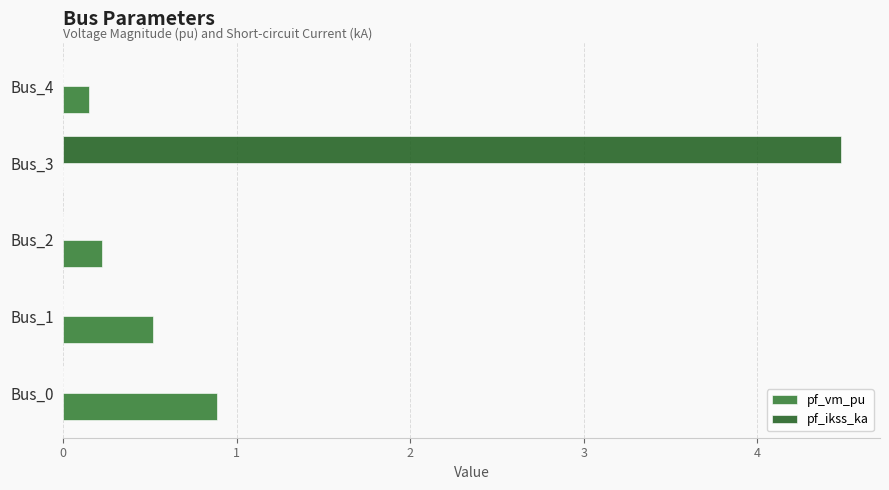

How many values in pf_vm_pu are above zero?

4